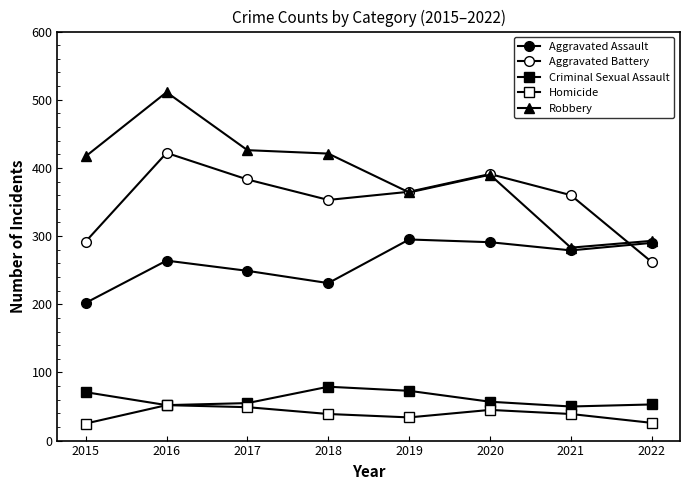

Which has a higher value, 2018 or 2016?

2016